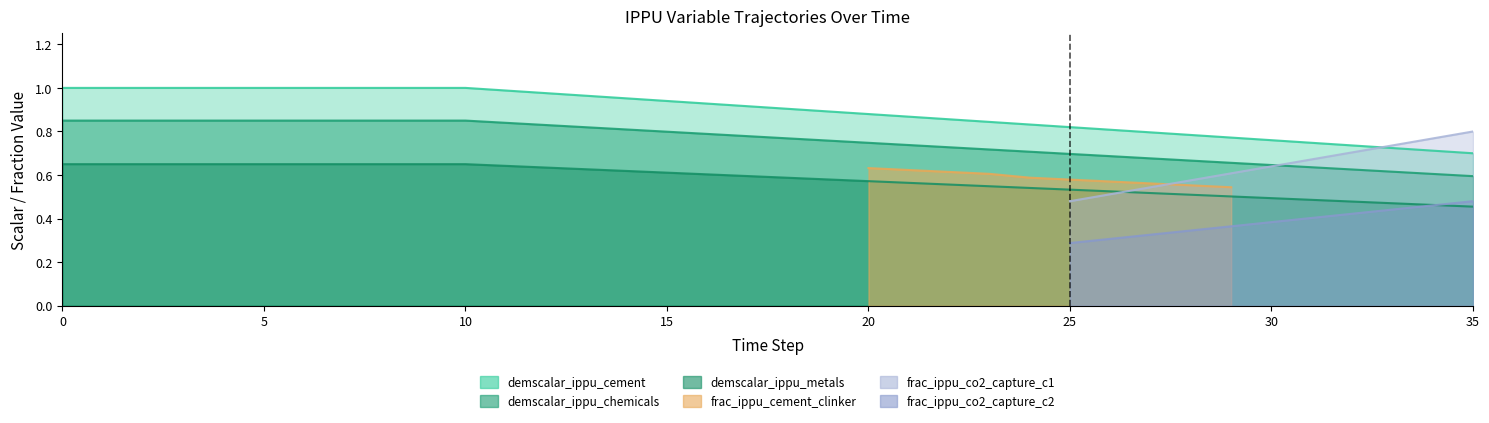

True or false: demscalar_ippu_cement and demscalar_ippu_metals intersect in this chart.

False